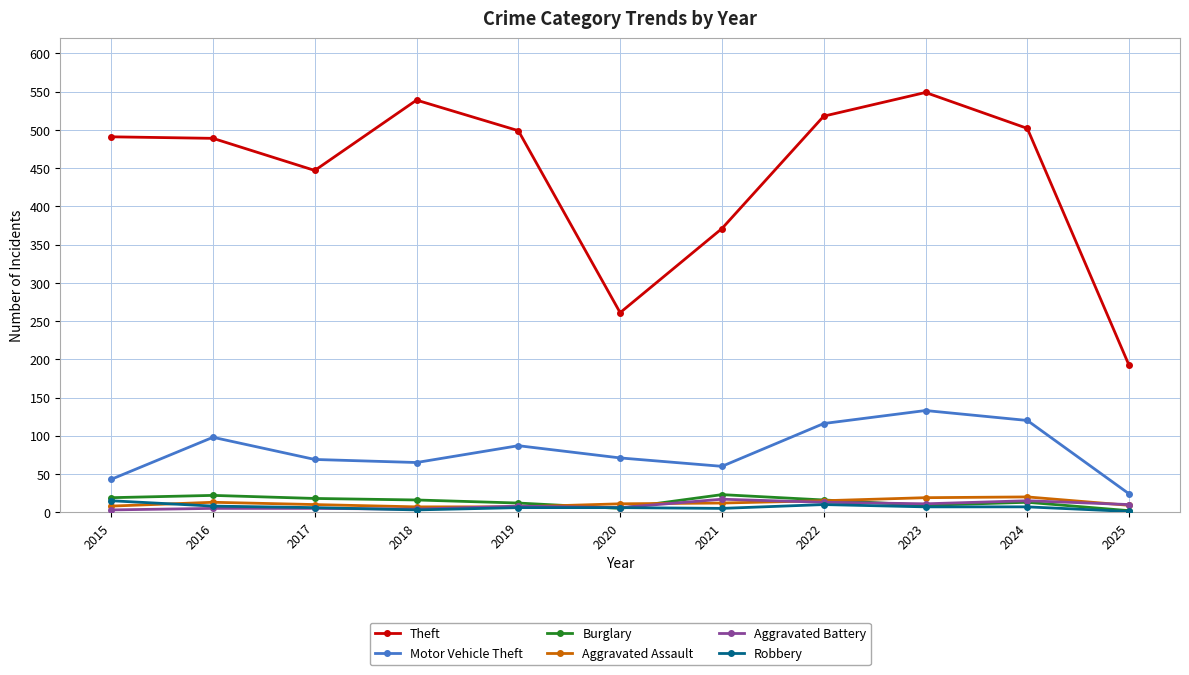

In Motor Vehicle Theft, how many points are lower than both neighbors (excluding endpoints)?

2